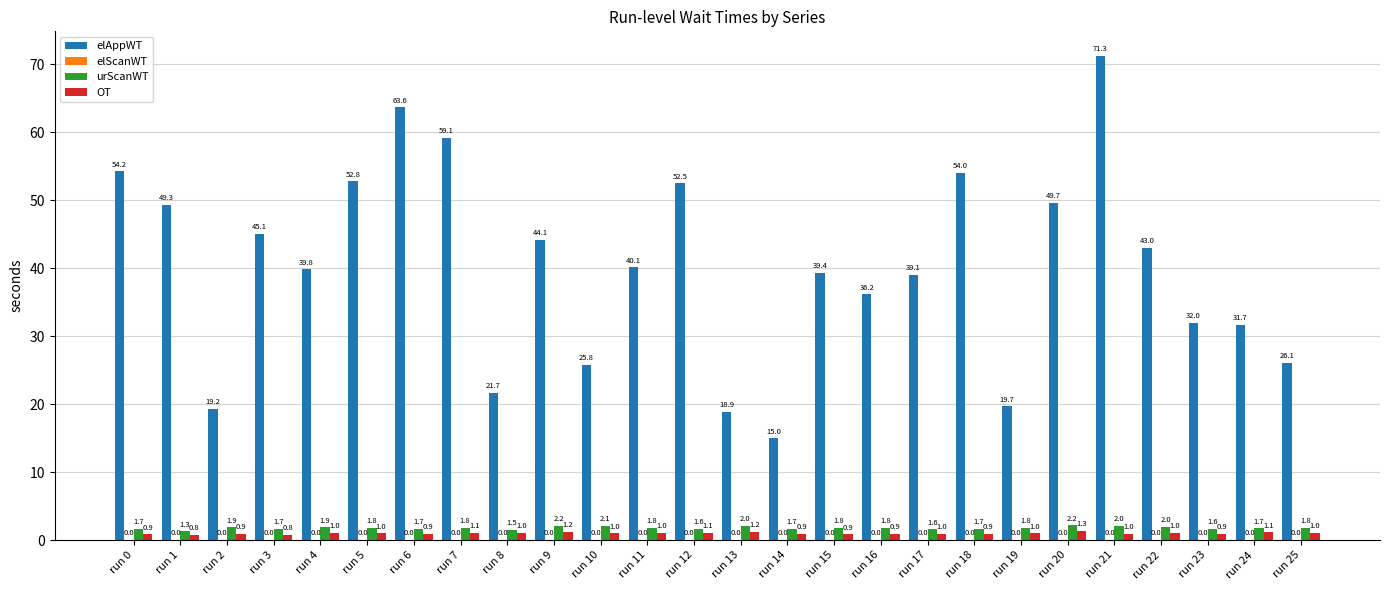

Count the number of data series in this chart.

4